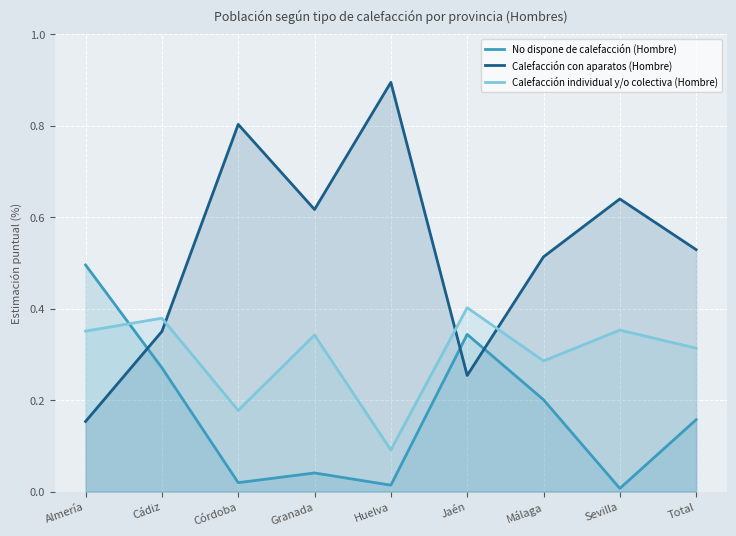

Where is Calefacción individual y/o colectiva (Hombre) nearest to the value 0?

Huelva